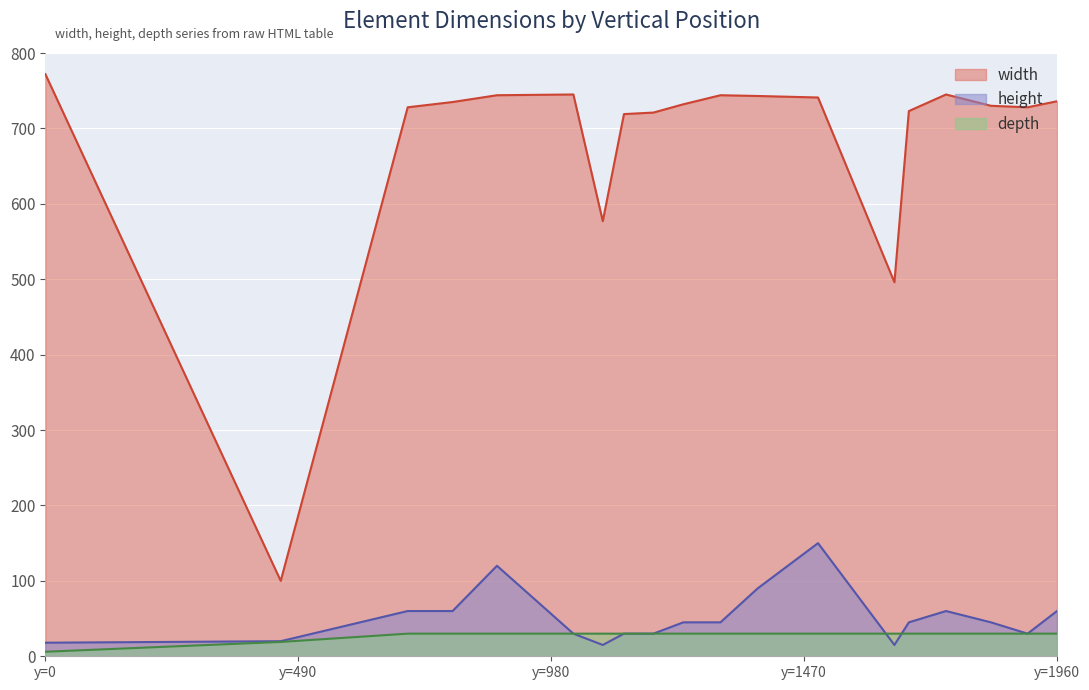

Reading right to left, transcribe all the data shown in this chart.

width: 736	728	730	745	723	496	741	743	744	732	721	719	577	745	744	735	728	100	772
height: 60	30	45	60	45	15	150	90	45	45	30	30	15	30	120	60	60	20	18
depth: 30	30	30	30	30	30	30	30	30	30	30	30	30	30	30	30	30	19	6